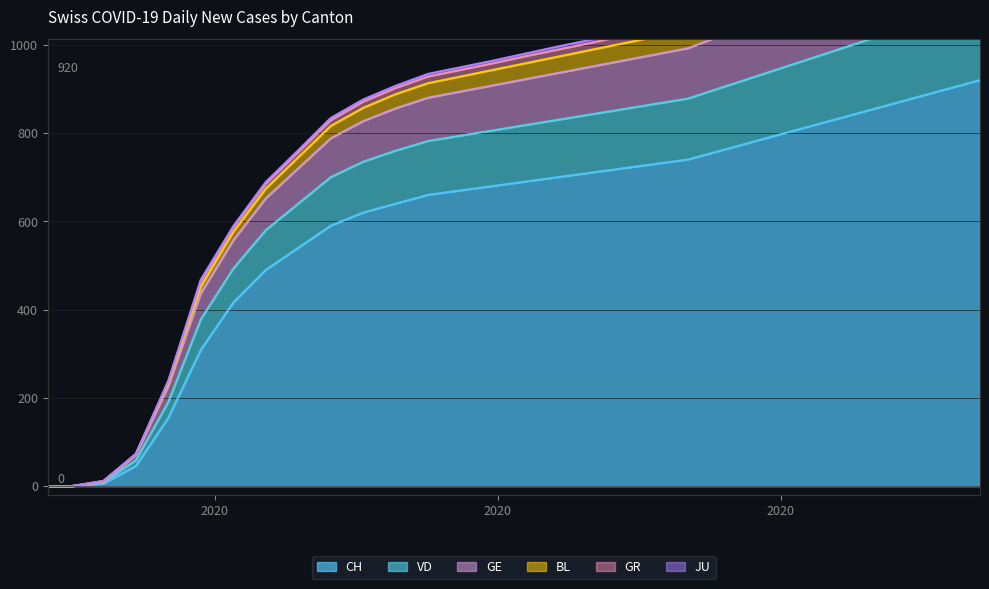

What is the value of the GR point at the 24th from the left?

1076